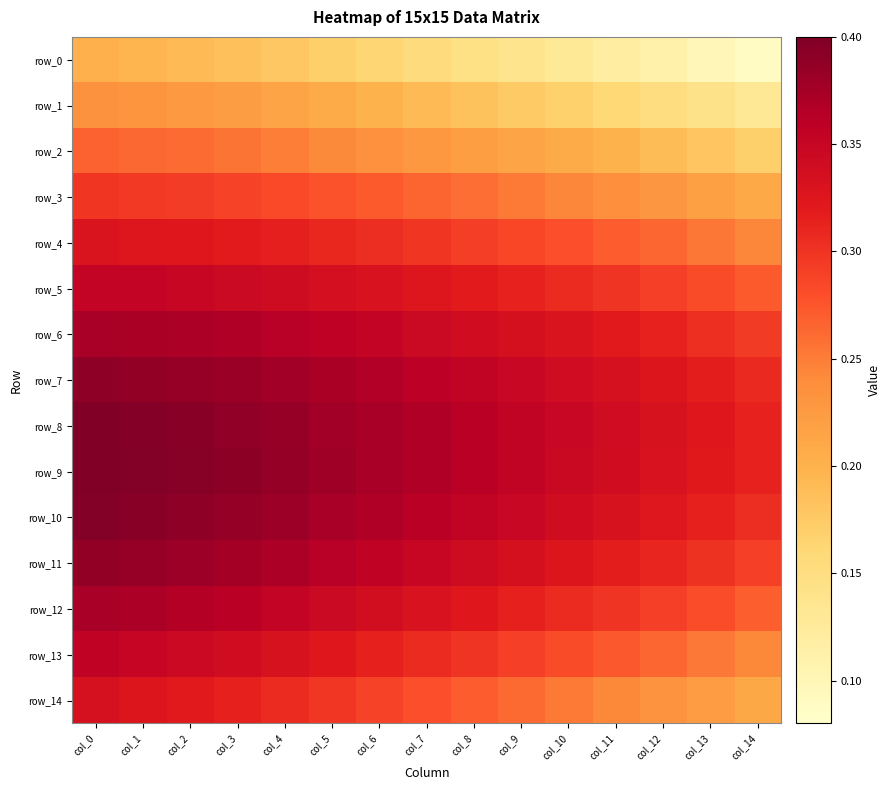

What is the spread (max minus min) of values at col_11?

0.2